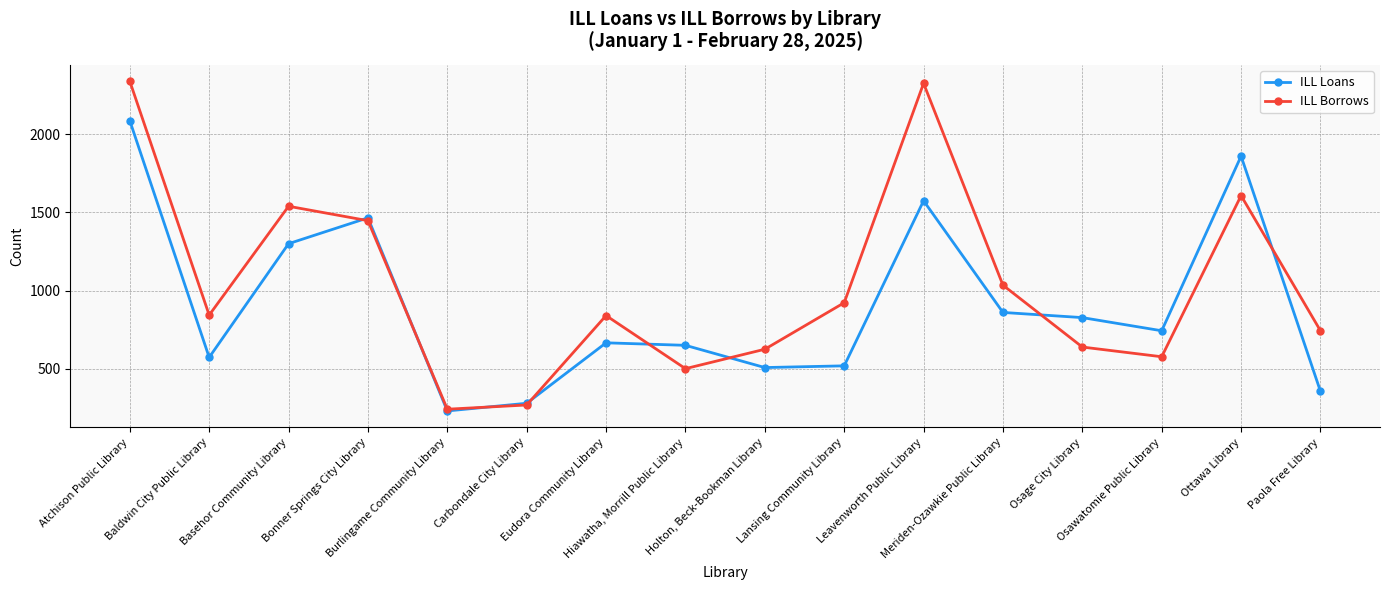

At which label does ILL Loans first exceed 744?

Atchison Public Library